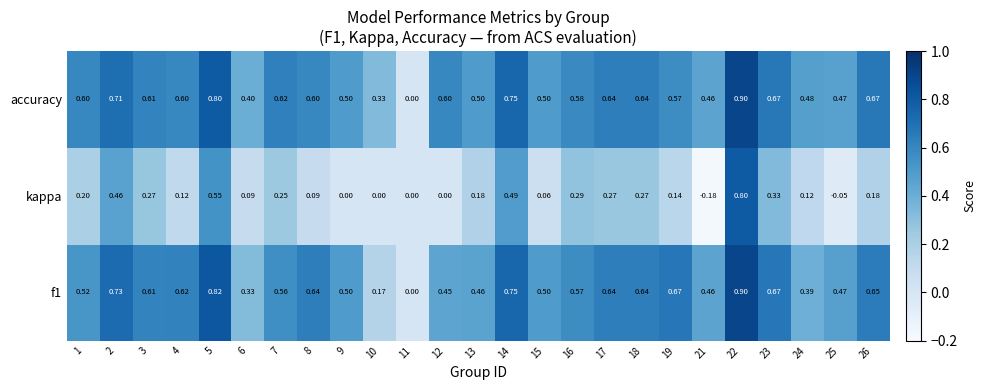

Which series changed the most between 18 and 23?

kappa